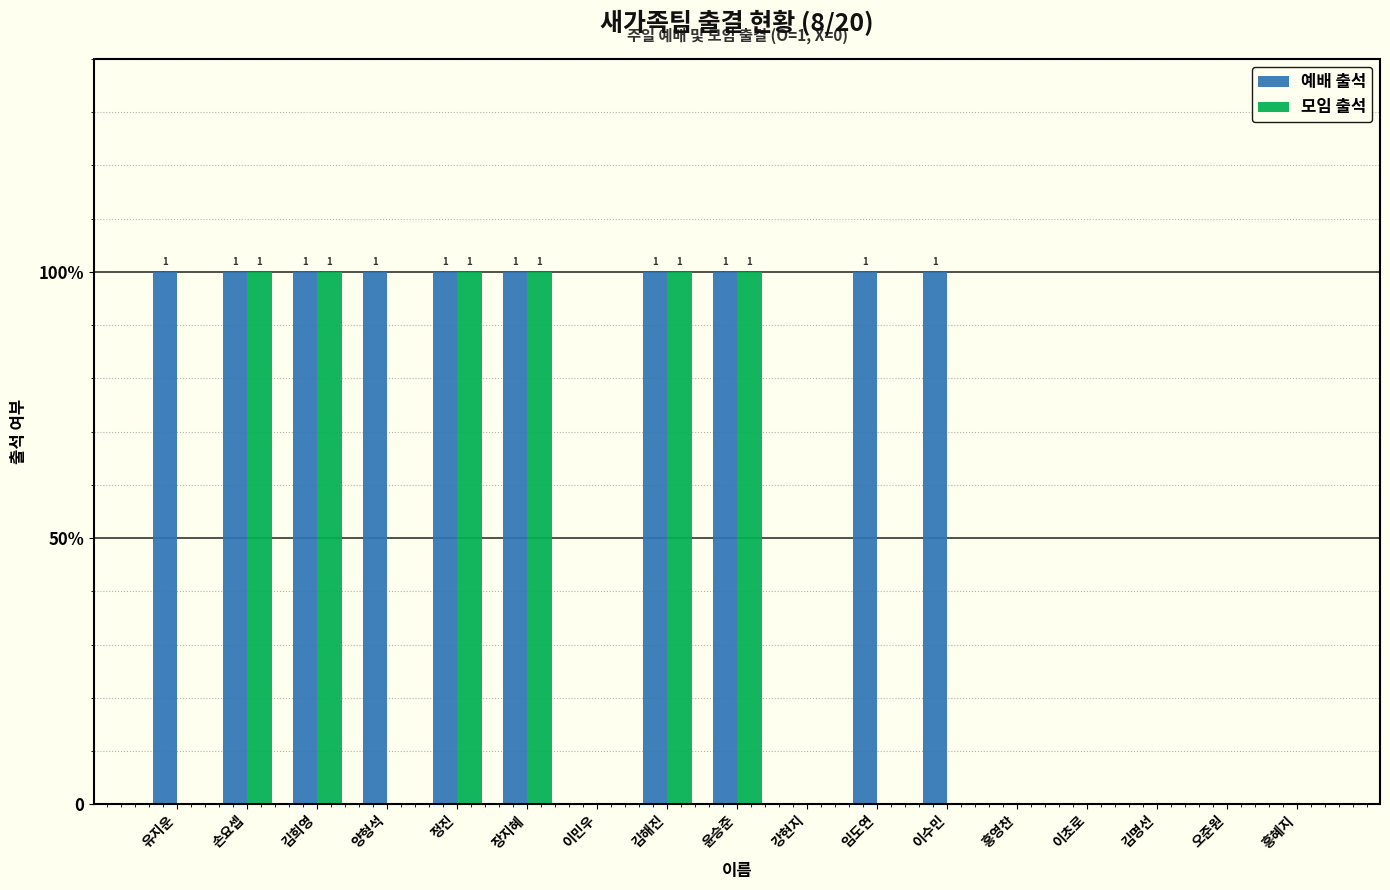

What are all the series names shown in the legend?

예배 출석, 모임 출석